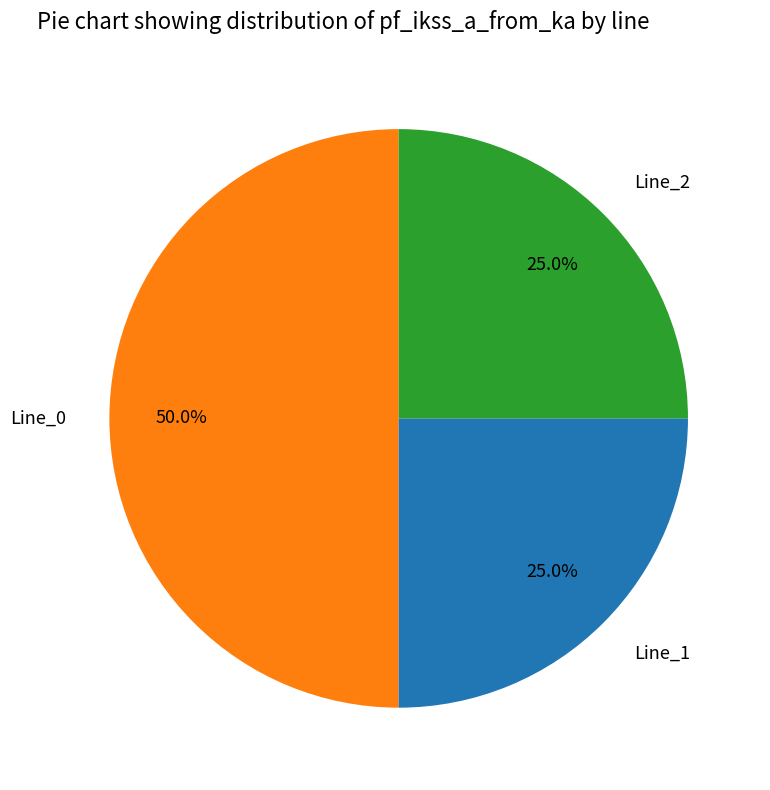

What is the total percentage of Line_1 and Line_0?

75.0%